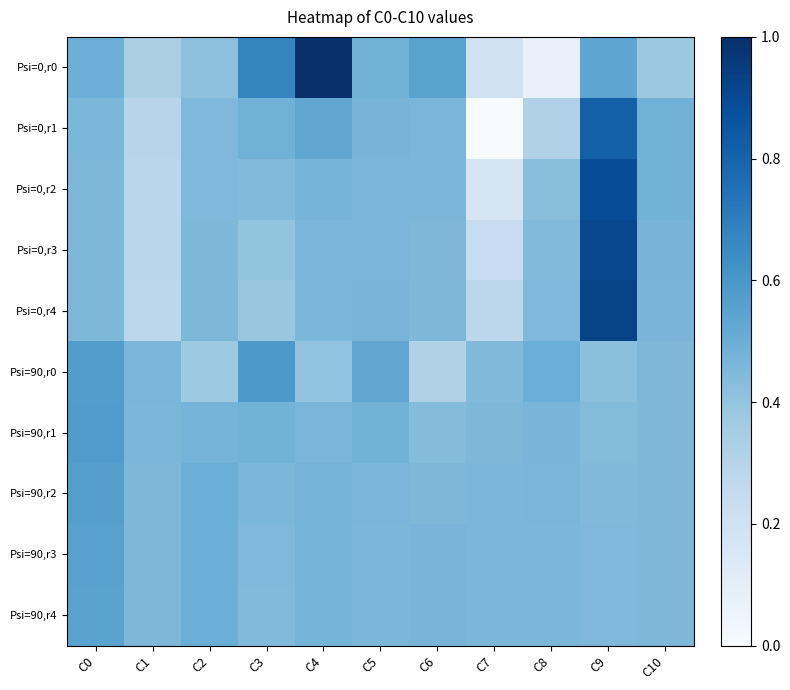

At C5, list the series in order from largest to smallest.

Psi=90,r0, Psi=90,r1, Psi=0,r0, Psi=0,r1, Psi=0,r4, Psi=90,r2, Psi=0,r3, Psi=0,r2, Psi=90,r3, Psi=90,r4